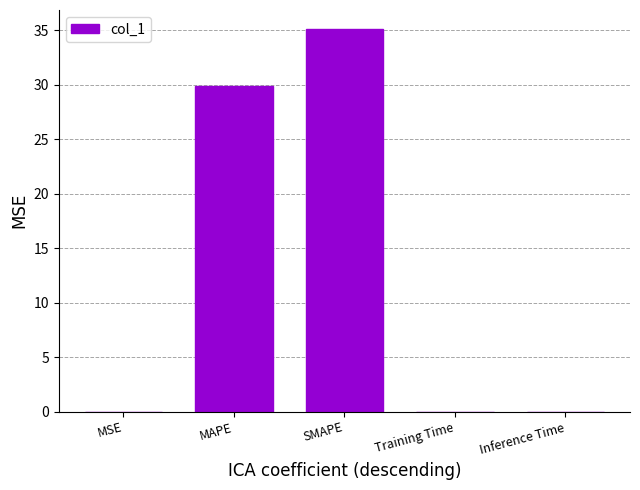

Where is the data nearest to the value 17?

MAPE